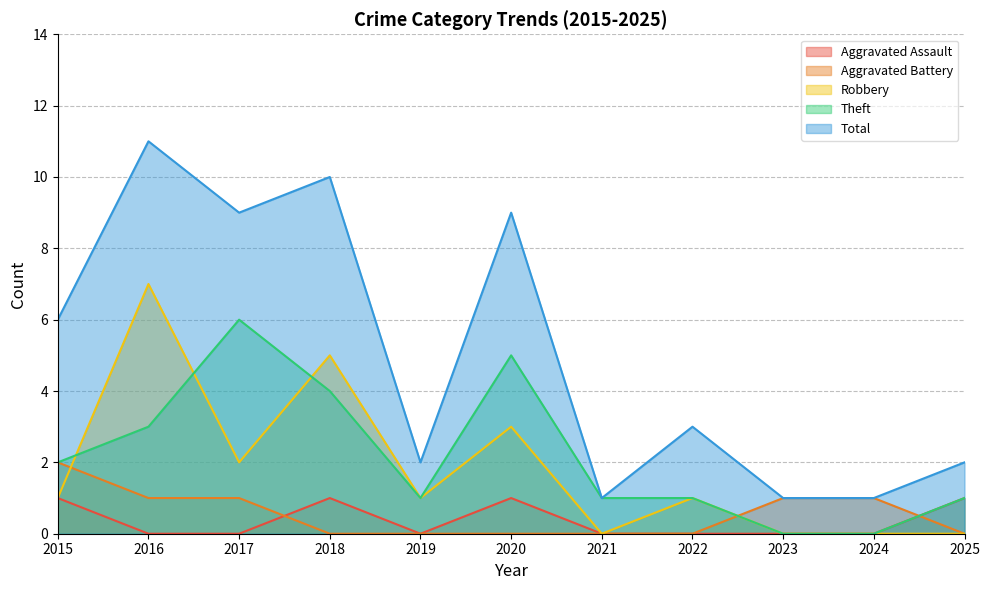

Reading right to left, extract all data points from this chart.

Aggravated Assault: 1	0	0	0	0	1	0	1	0	0	1
Aggravated Battery: 0	1	1	0	0	0	0	0	1	1	2
Robbery: 0	0	0	1	0	3	1	5	2	7	1
Theft: 1	0	0	1	1	5	1	4	6	3	2
Total: 2	1	1	3	1	9	2	10	9	11	6